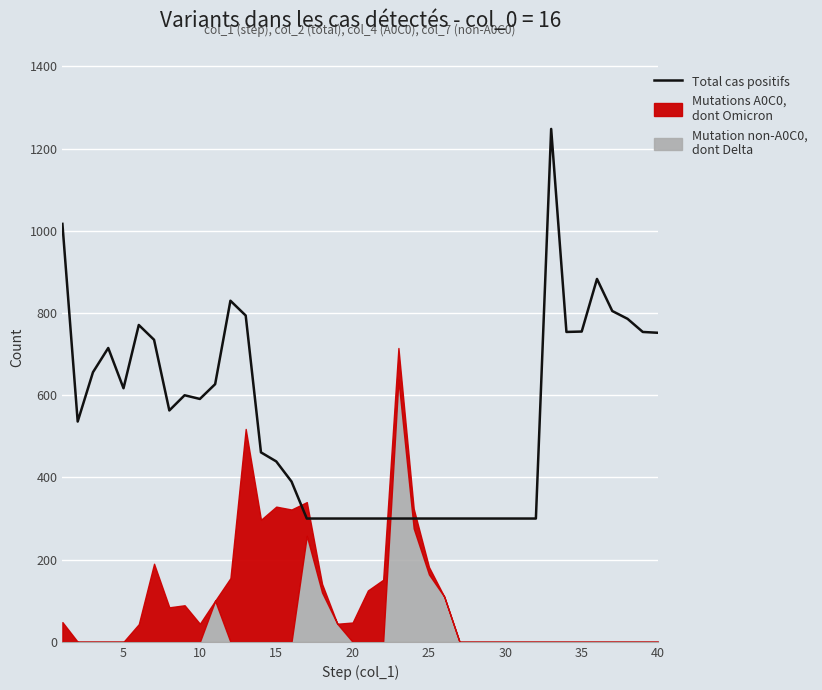

What is the highest value of the Total cas positifs series?

1248